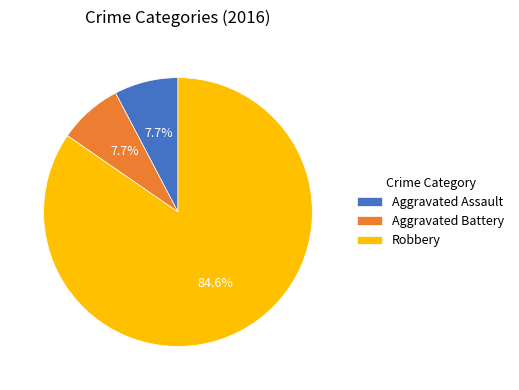

To the nearest percent, what percentage of the pie is Aggravated Assault?

8%